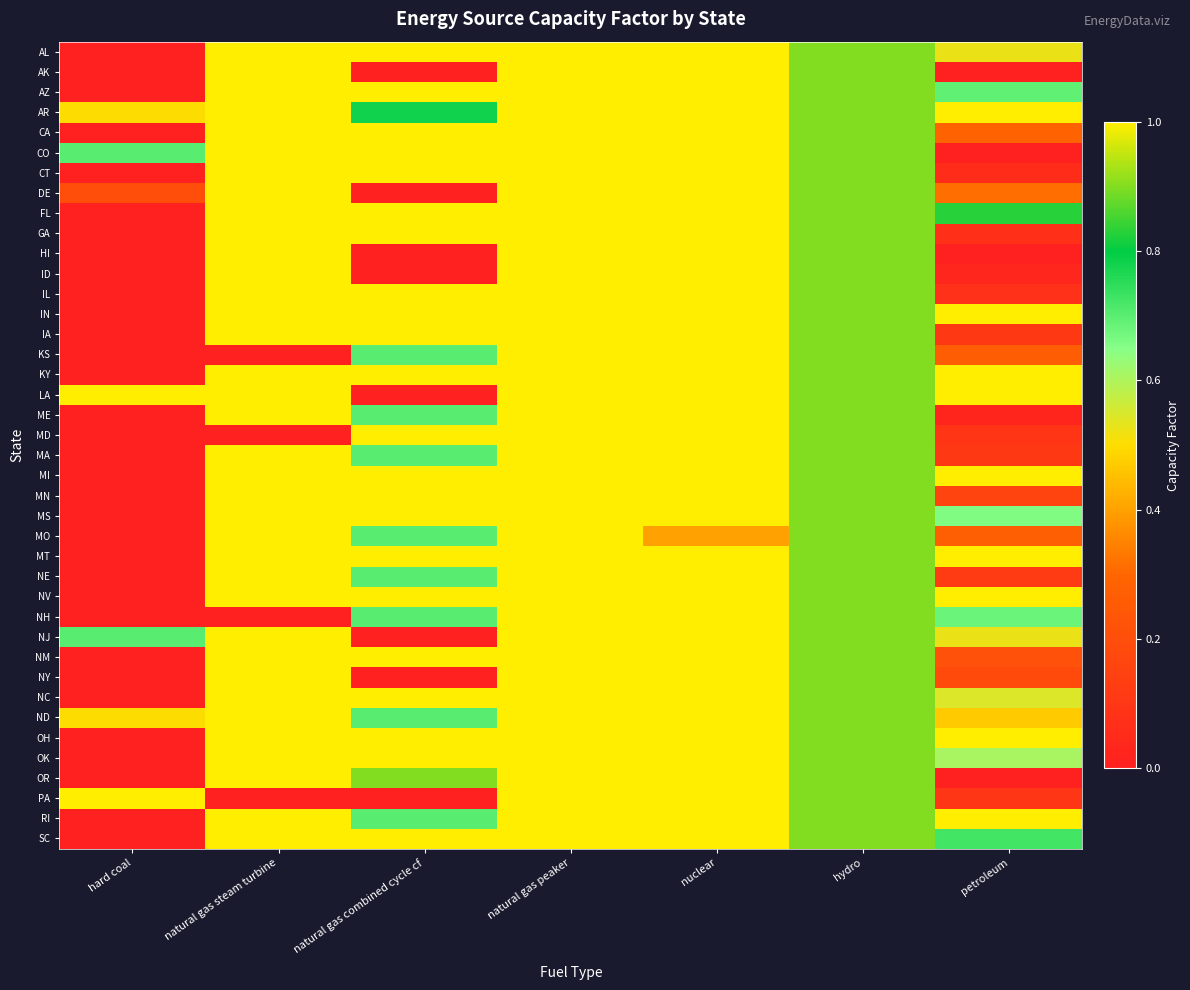

At natural gas combined cycle cf, list the series in order from largest to smallest.

AL, AZ, CA, CO, CT, FL, GA, IL, IN, IA, KY, MD, MI, MN, MS, MT, NV, NM, NC, OH, OK, SC, OR, AR, KS, ME, MA, MO, NE, NH, ND, RI, AK, DE, HI, ID, LA, NJ, NY, PA